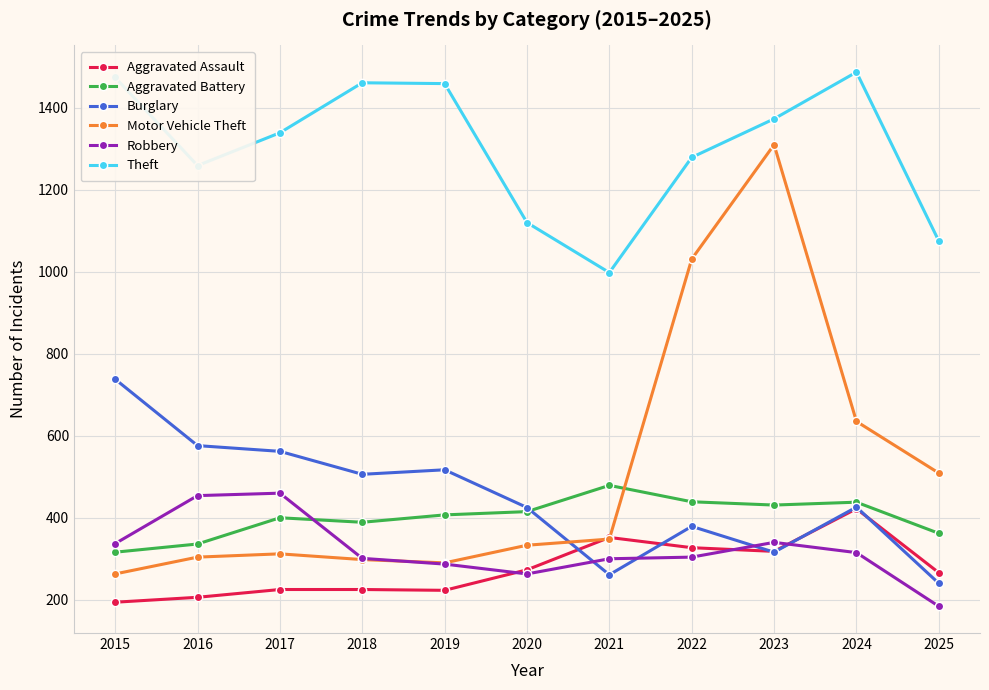

What is the sum of the Motor Vehicle Theft values at 2021 and 2016?

652